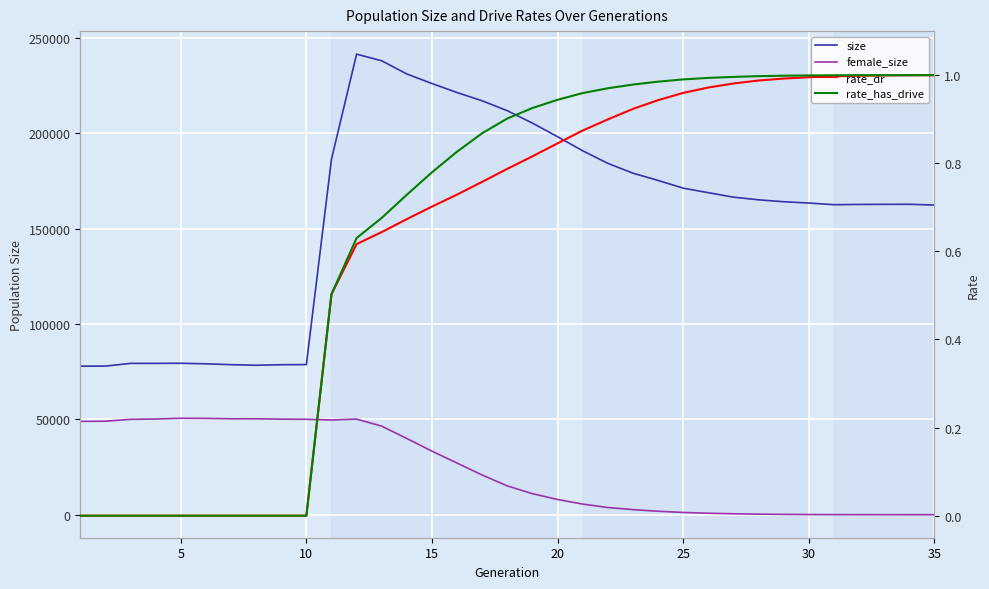

The value of rate_dr at 0 is -0.3. True or false?

False